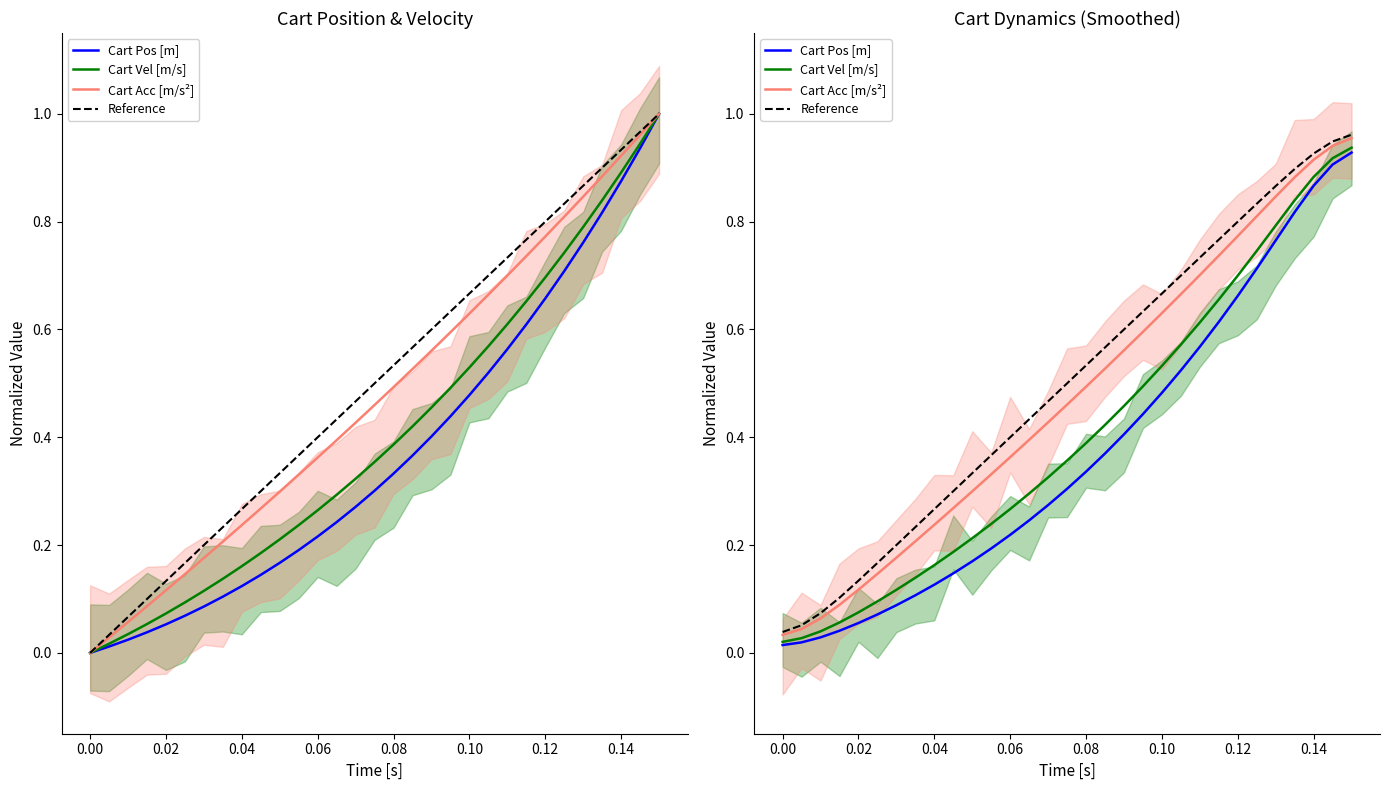

What is the average value of the Cart Pos [m] series?

0.4